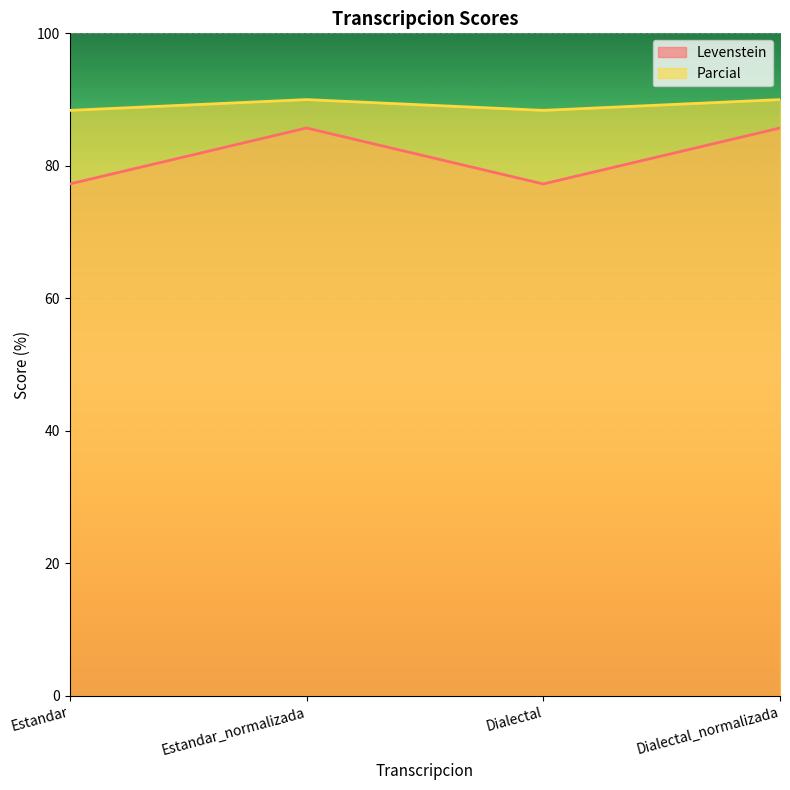

Reading left to right, list all the values displayed in this chart.

Levenstein: Estandar=77.3	Estandar_normalizada=85.7	Dialectal=77.3	Dialectal_normalizada=85.7
Parcial: Estandar=88.4	Estandar_normalizada=90.0	Dialectal=88.4	Dialectal_normalizada=90.0